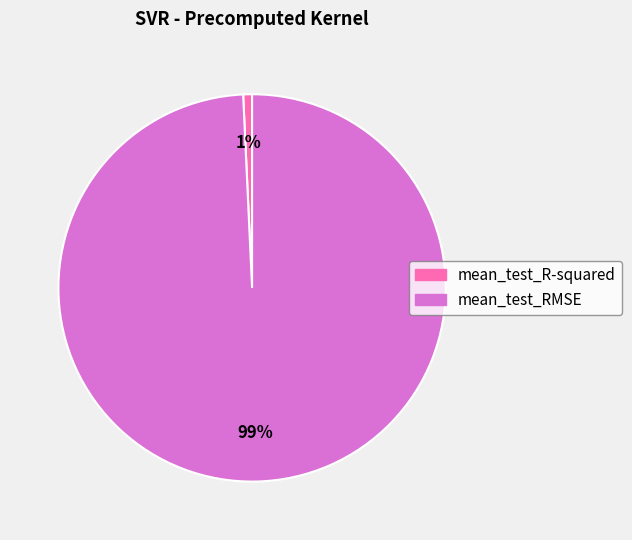

To the nearest percent, what portion does mean_test_RMSE represent?

99%